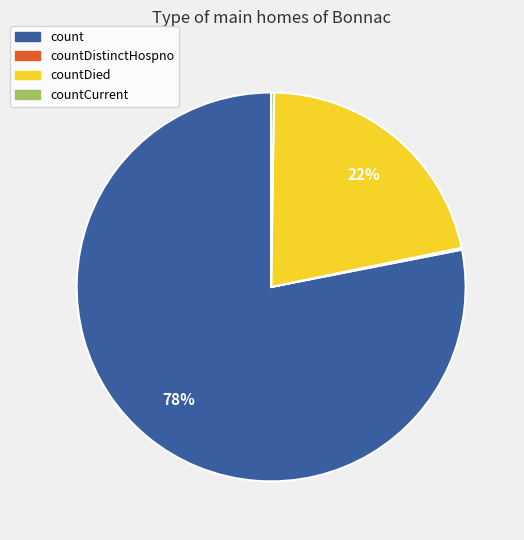

To the nearest percent, what is the difference between the largest and smallest slice percentages?

78%